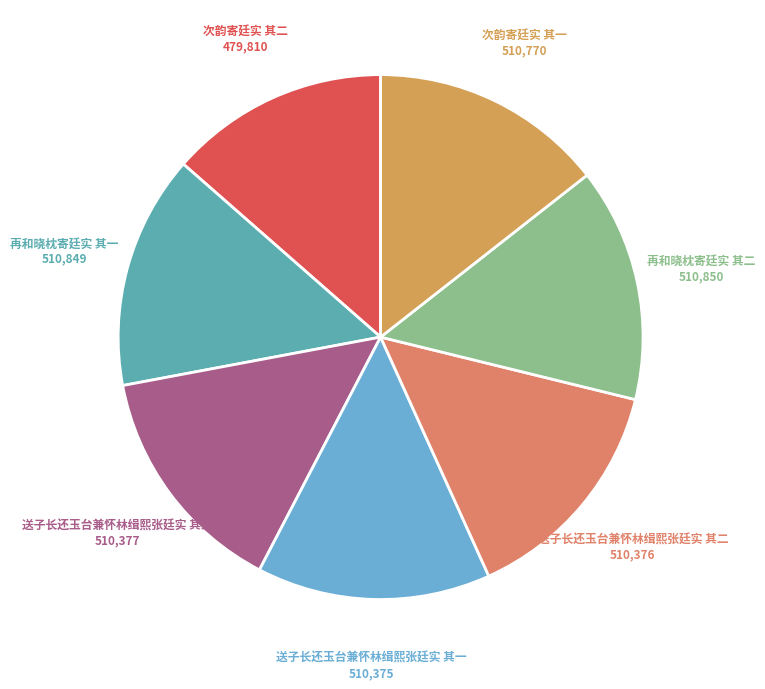

What is the smallest slice in the pie chart?

次韵寄廷实 其二